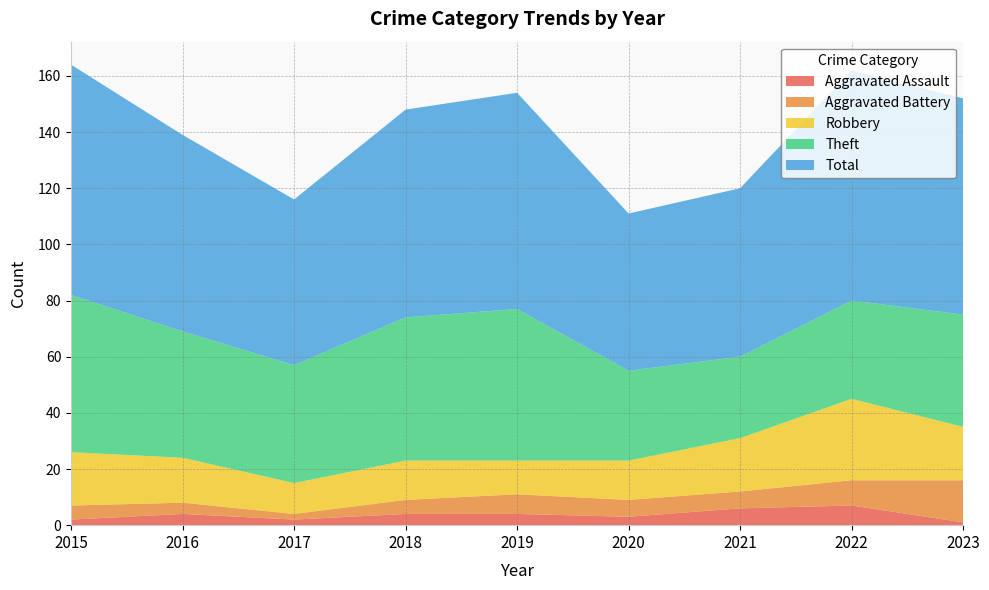

Reading left to right, list all the values displayed in this chart.

Aggravated Assault: 2	4	2	4	4	3	6	7	1
Aggravated Battery: 5	4	2	5	7	6	6	9	15
Robbery: 19	16	11	14	12	14	19	29	19
Theft: 56	45	42	51	54	32	29	35	40
Total: 82	70	59	74	77	56	60	82	77